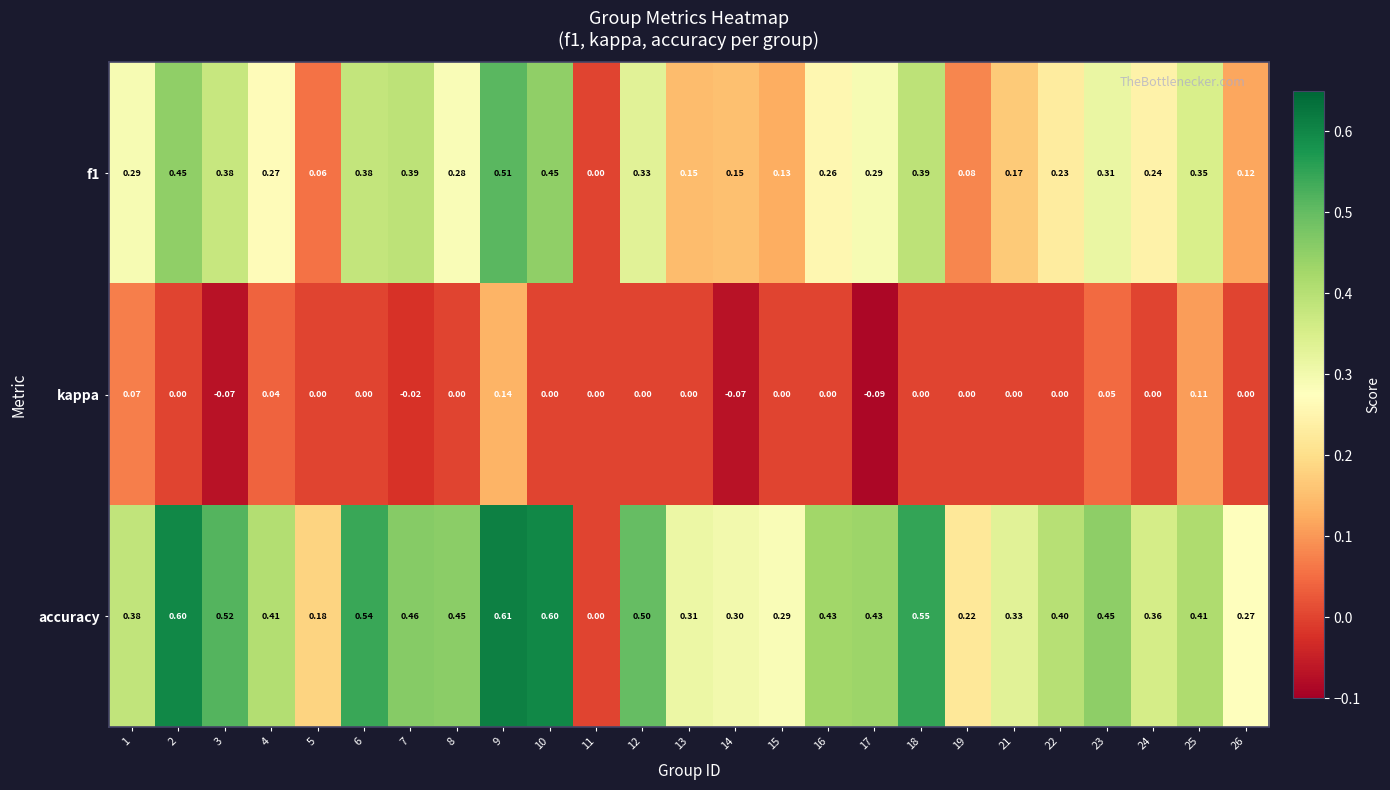

At which category is the sum across all series the highest?

9